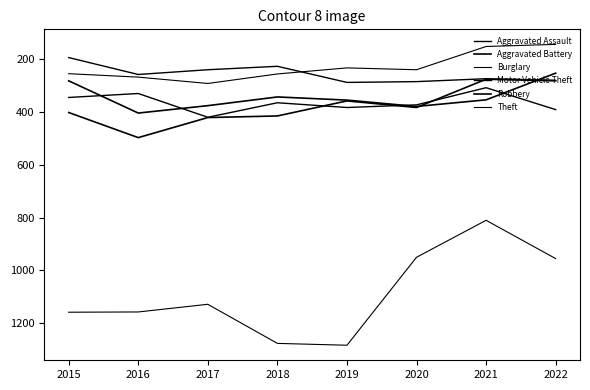

What is the minimum value shown in the chart?

144